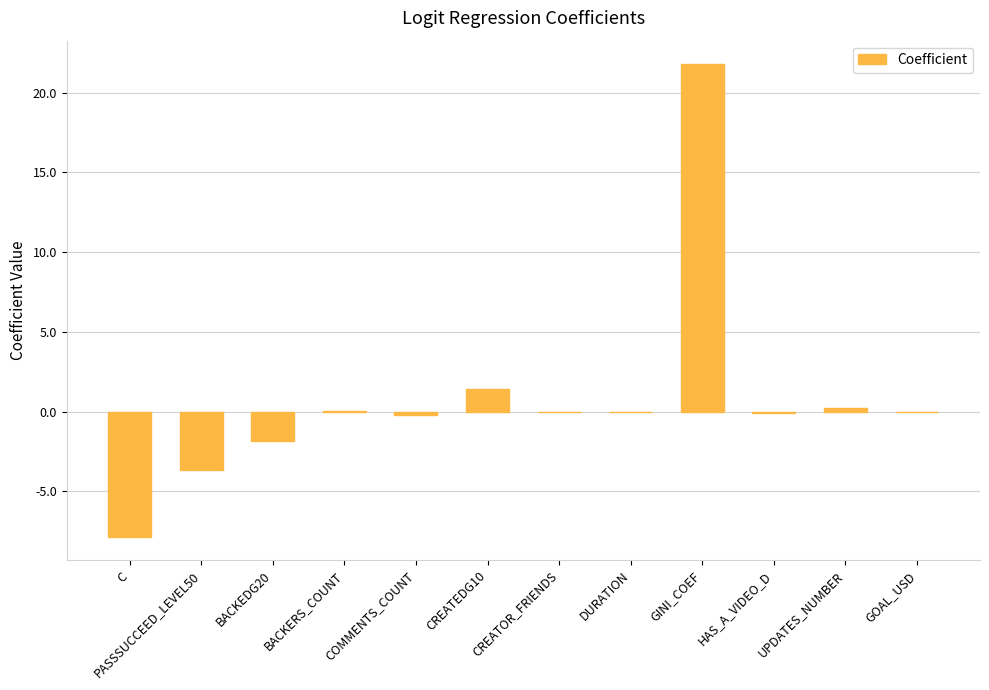

What is the change in value from CREATEDG10 to GINI_COEF?

+20.3